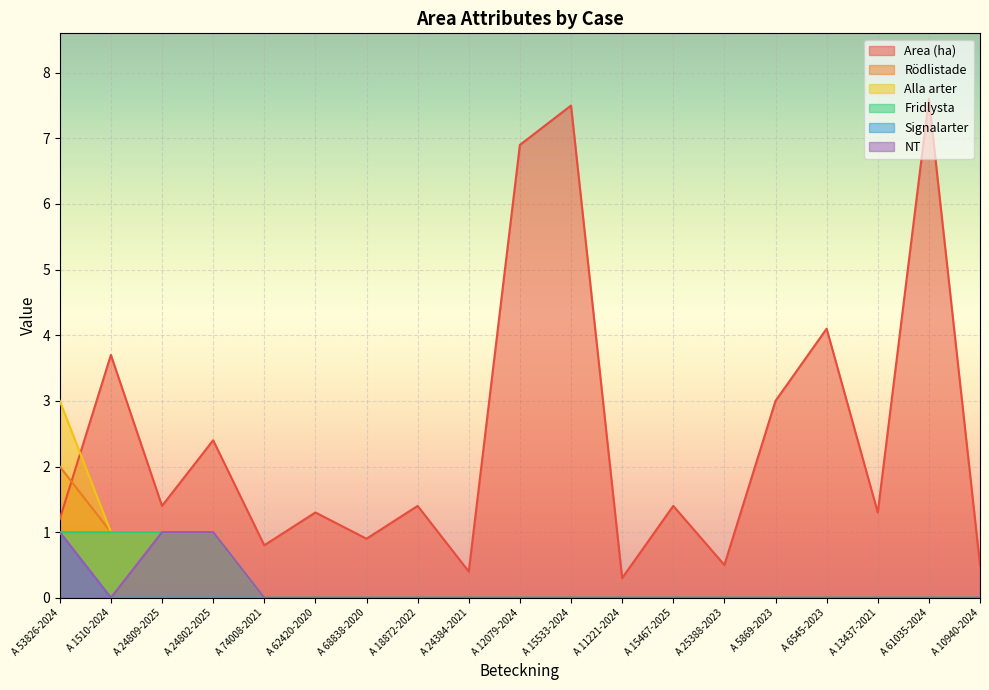

Which series has the largest total across all categories?

Area (ha)